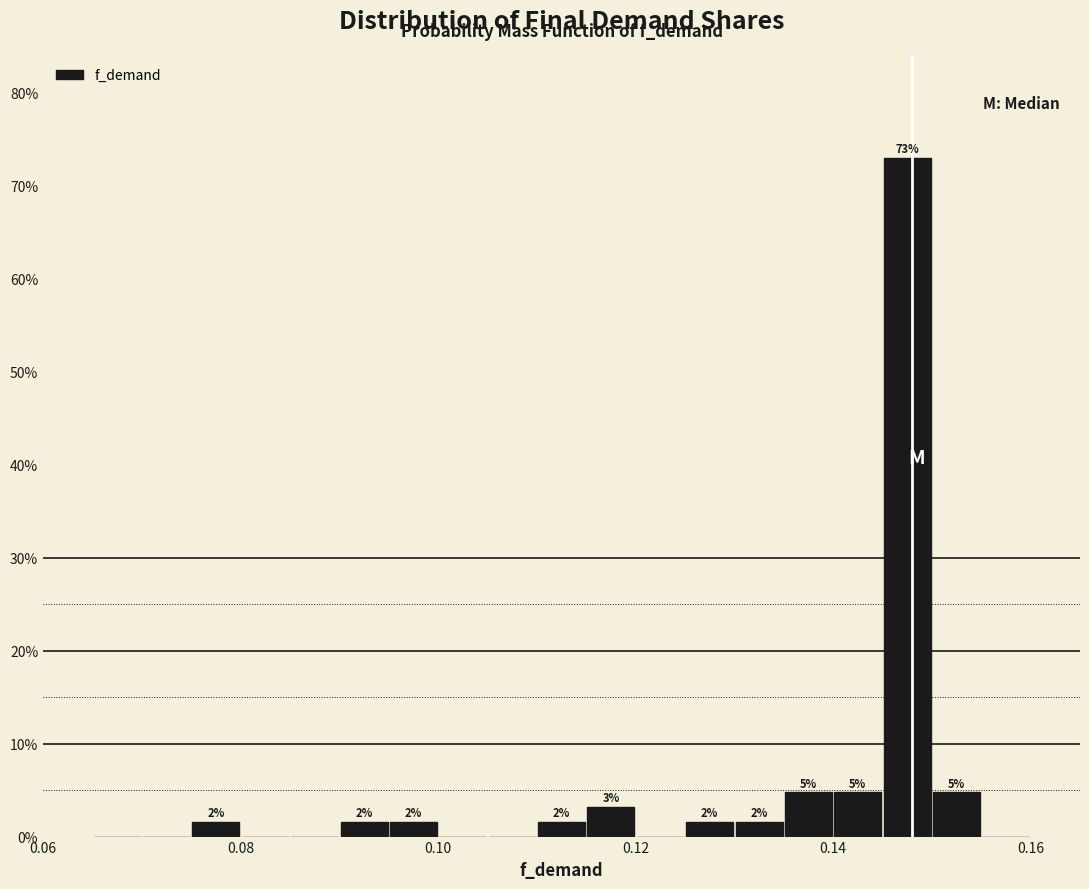

Read against the x-axis, roughly where is the centre of the tallest bar?

0.148